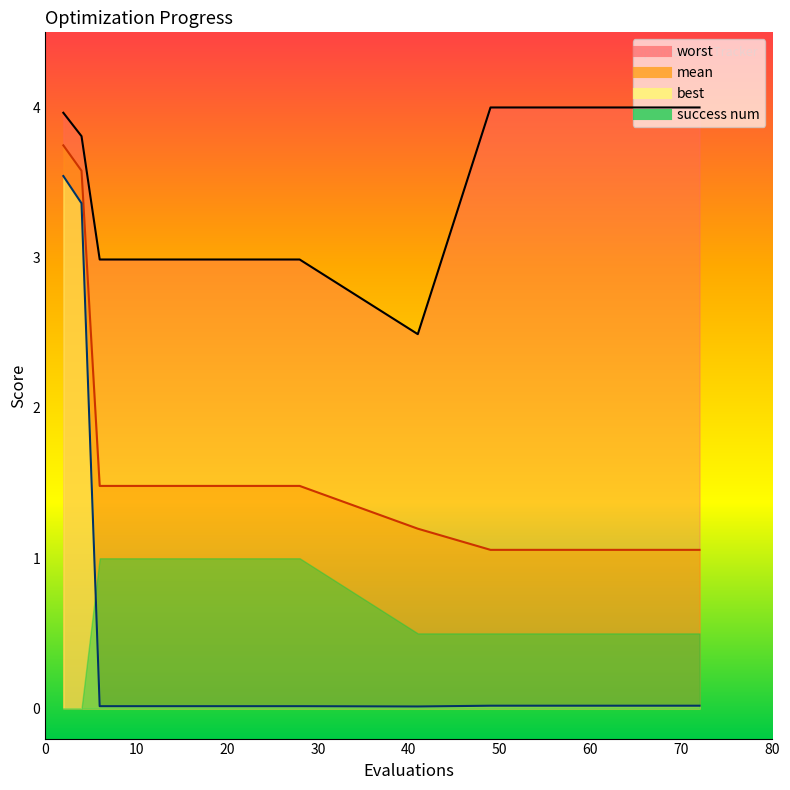

At which category does worst reach its first local valley?

41